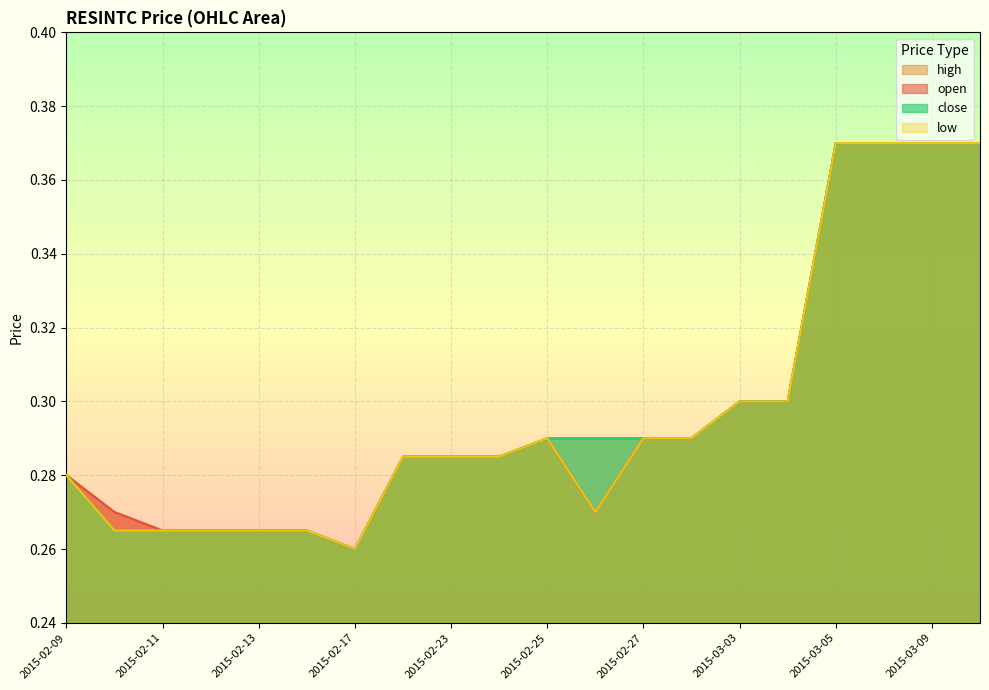

Reading left to right, list all the values displayed in this chart.

open: 2015-02-09=0.3	2015-02-10=0.3	2015-02-11=0.3	2015-02-12=0.3	2015-02-13=0.3	2015-02-16=0.3	2015-02-17=0.3	2015-02-18=0.3	2015-02-23=0.3	2015-02-24=0.3	2015-02-25=0.3	2015-02-26=0.3	2015-02-27=0.3	2015-03-02=0.3	2015-03-03=0.3	2015-03-04=0.3	2015-03-05=0.4	2015-03-06=0.4	2015-03-09=0.4	2015-03-10=0.4
high: 2015-02-09=0.3	2015-02-10=0.3	2015-02-11=0.3	2015-02-12=0.3	2015-02-13=0.3	2015-02-16=0.3	2015-02-17=0.3	2015-02-18=0.3	2015-02-23=0.3	2015-02-24=0.3	2015-02-25=0.3	2015-02-26=0.3	2015-02-27=0.3	2015-03-02=0.3	2015-03-03=0.3	2015-03-04=0.3	2015-03-05=0.4	2015-03-06=0.4	2015-03-09=0.4	2015-03-10=0.4
low: 2015-02-09=0.3	2015-02-10=0.3	2015-02-11=0.3	2015-02-12=0.3	2015-02-13=0.3	2015-02-16=0.3	2015-02-17=0.3	2015-02-18=0.3	2015-02-23=0.3	2015-02-24=0.3	2015-02-25=0.3	2015-02-26=0.3	2015-02-27=0.3	2015-03-02=0.3	2015-03-03=0.3	2015-03-04=0.3	2015-03-05=0.4	2015-03-06=0.4	2015-03-09=0.4	2015-03-10=0.4
close: 2015-02-09=0.3	2015-02-10=0.3	2015-02-11=0.3	2015-02-12=0.3	2015-02-13=0.3	2015-02-16=0.3	2015-02-17=0.3	2015-02-18=0.3	2015-02-23=0.3	2015-02-24=0.3	2015-02-25=0.3	2015-02-26=0.3	2015-02-27=0.3	2015-03-02=0.3	2015-03-03=0.3	2015-03-04=0.3	2015-03-05=0.4	2015-03-06=0.4	2015-03-09=0.4	2015-03-10=0.4